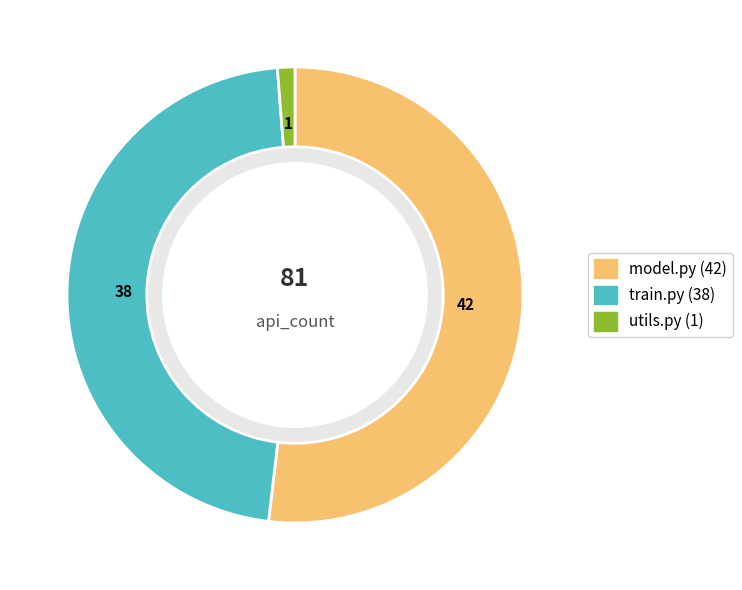

How many segments does this pie chart have?

3